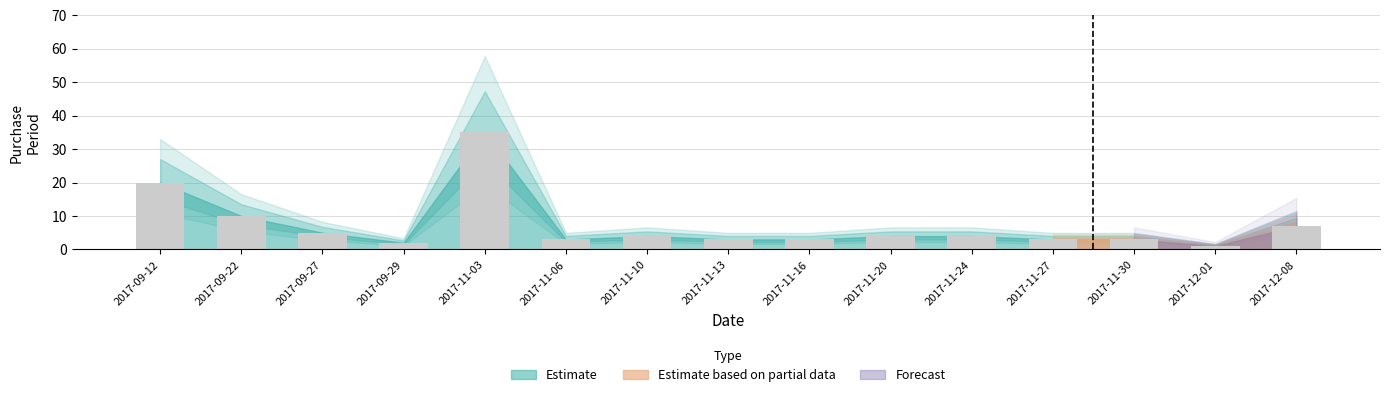

At which category does the chart reach its minimum across all series?

2017-12-01